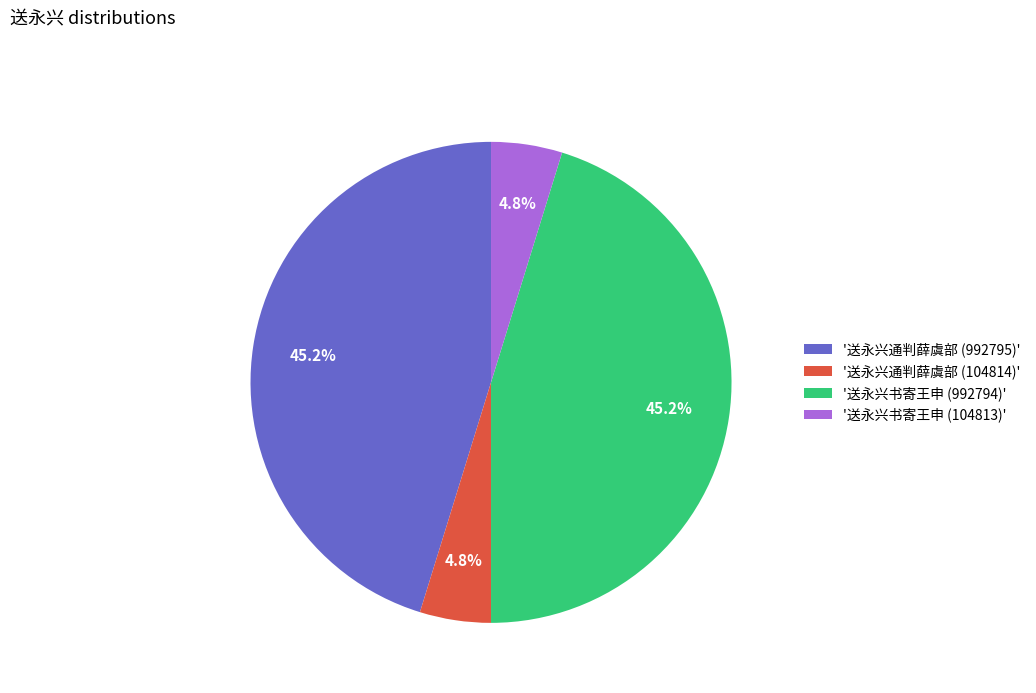

What is the total percentage of '送永兴书寄王申 (104813)' and '送永兴书寄王申 (992794)'?

50.0%